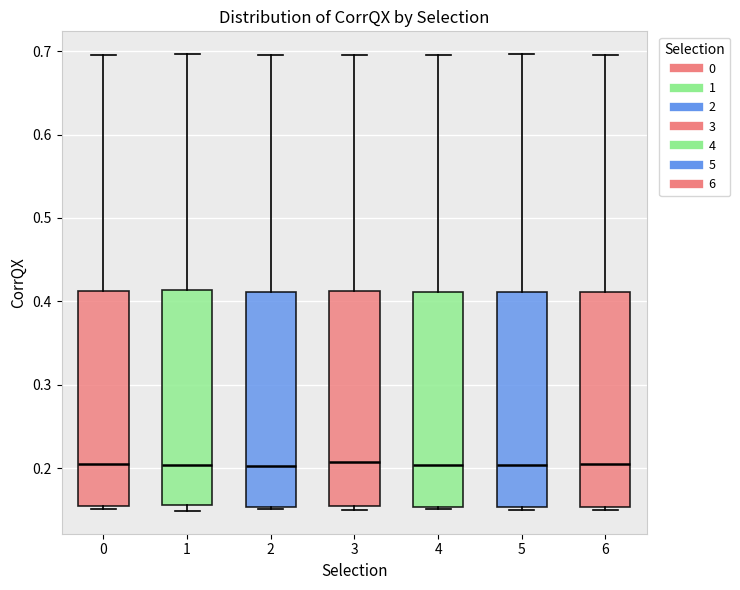

Where is the upper edge of the box at x = 4 on the y-axis? The values are not printed on the chart, so give them approximately, as read against the axis.

0.41